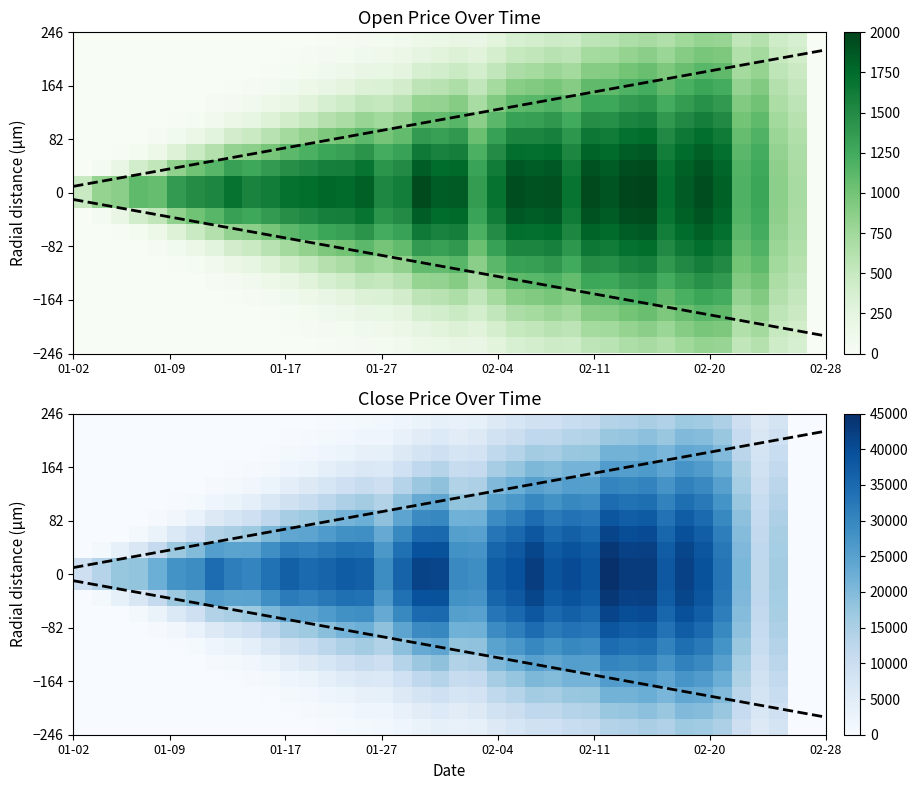

What is the greatest value displayed?

44853.1